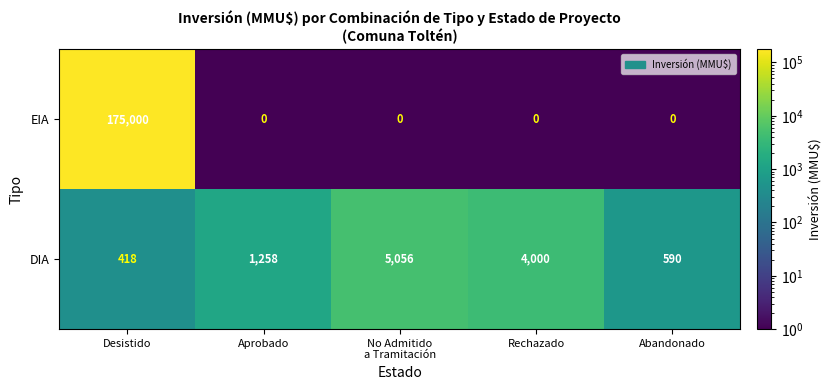

Rank the series by their average value, from lowest to highest.

DIA, EIA